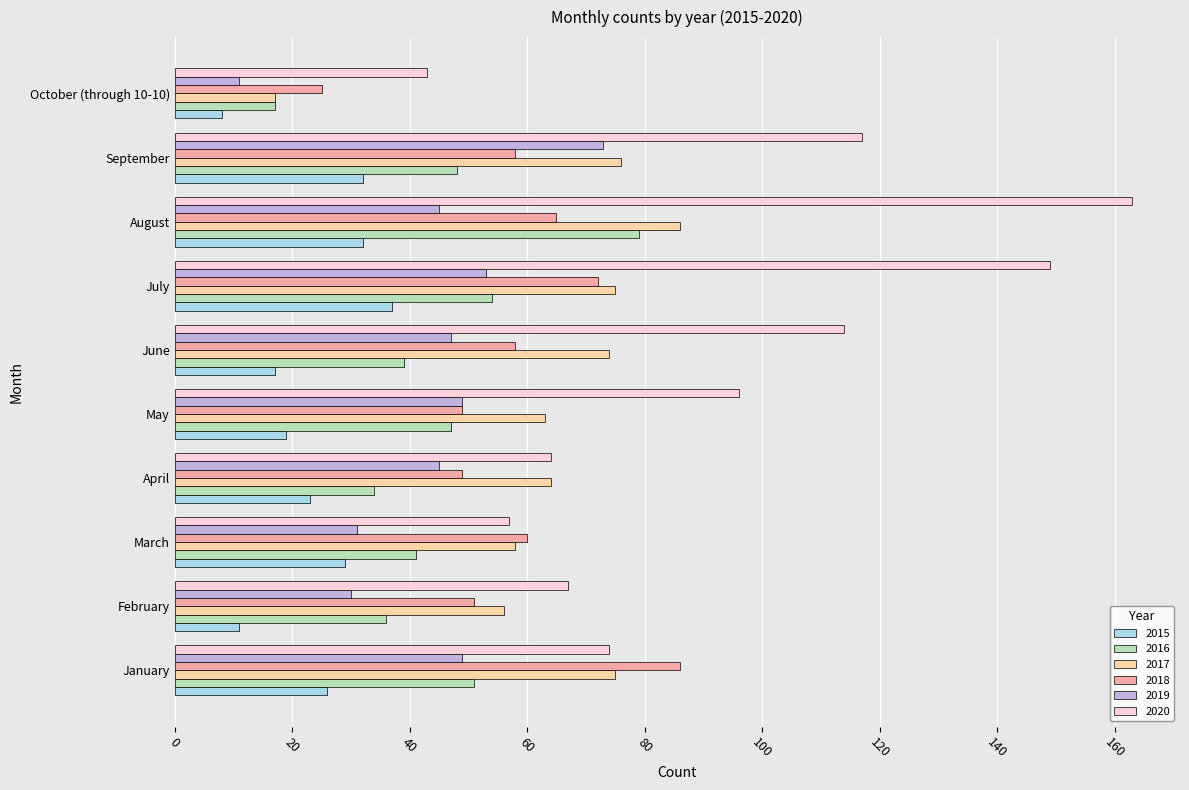

Read the 2017 value at April, to the nearest 5.

65